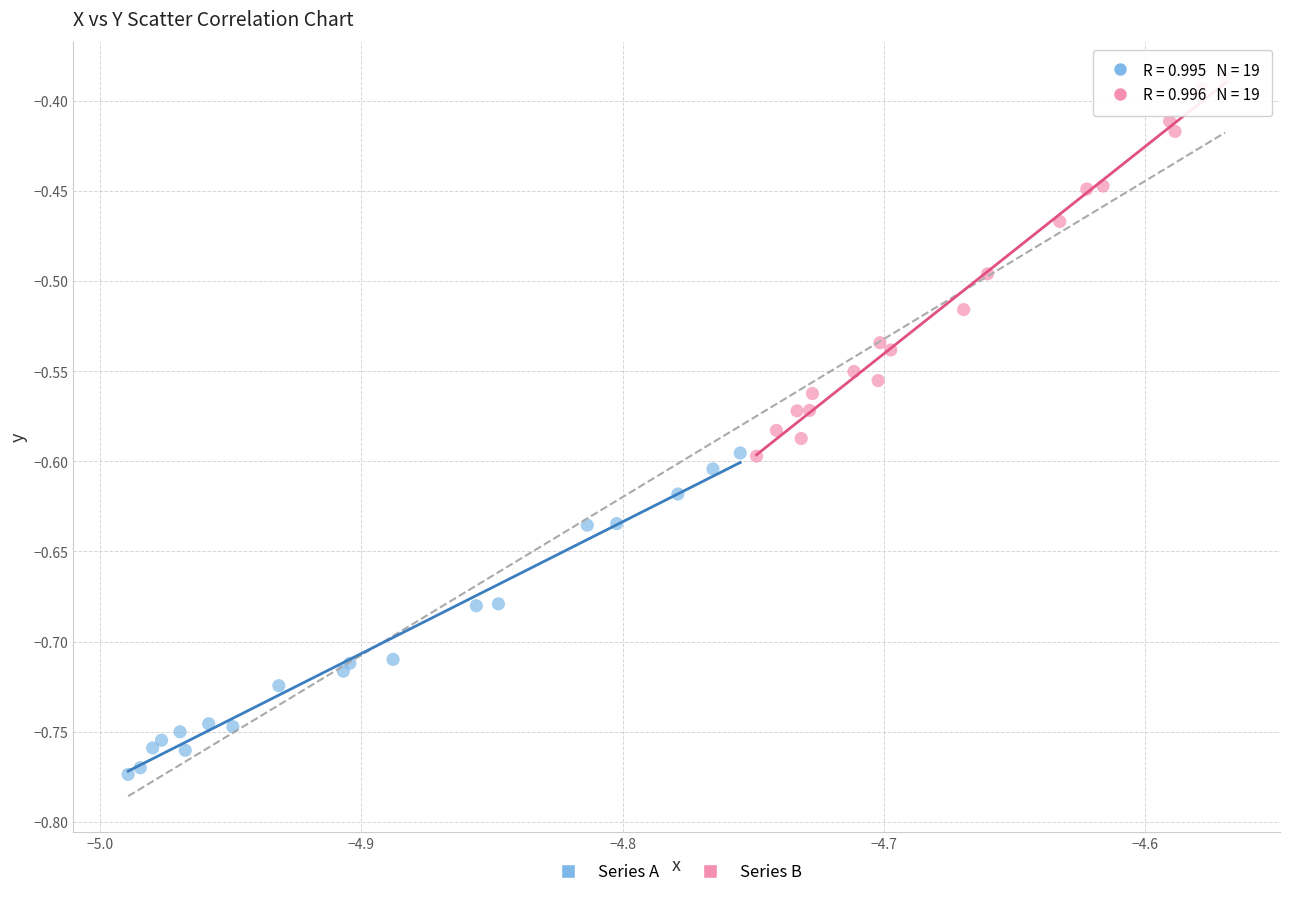

Which series has the widest spread of Y values?

Series B